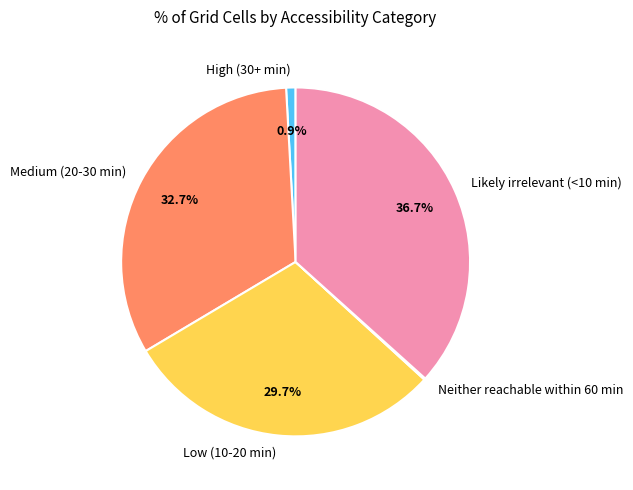

Combined, do High (30+ min) and Likely irrelevant (<10 min) account for over 50%?

No